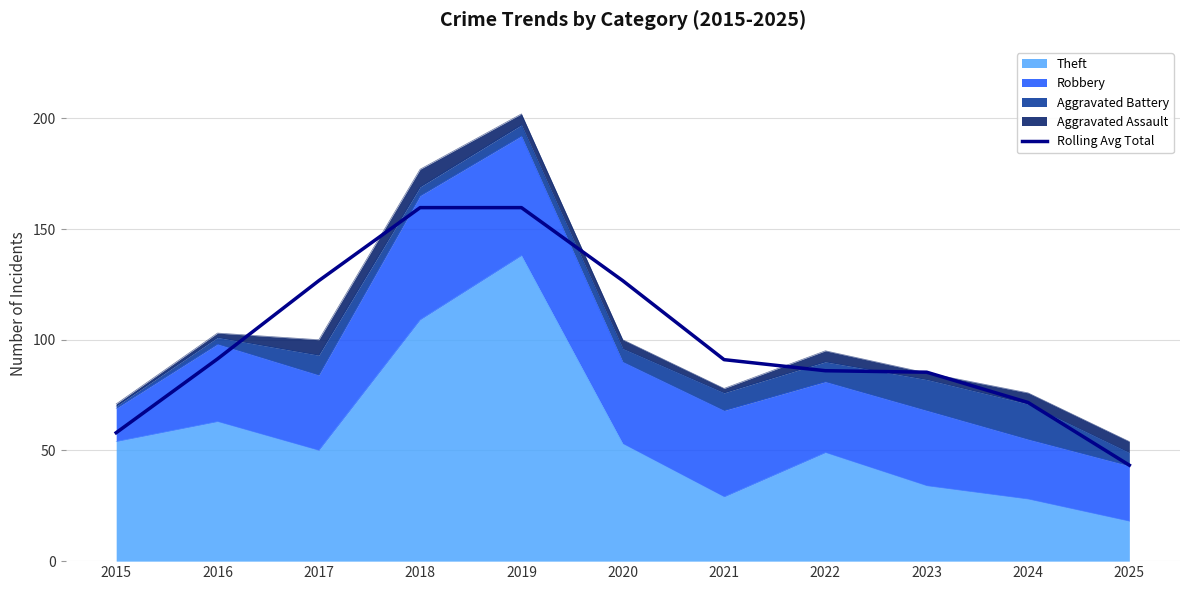

How many lines are shown in the chart?

1